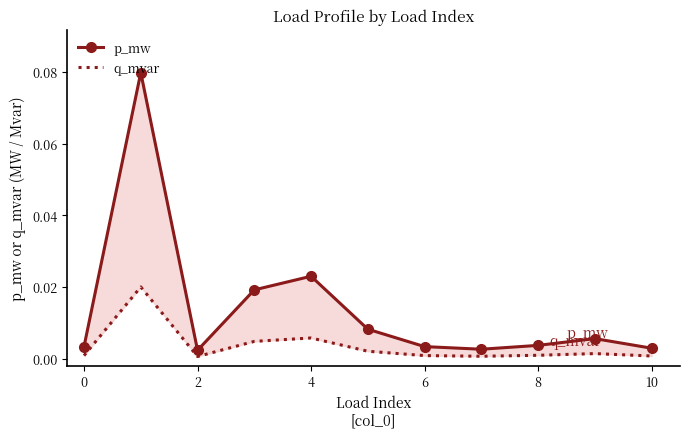

True or false: q_mvar and p_mw intersect in this chart.

False